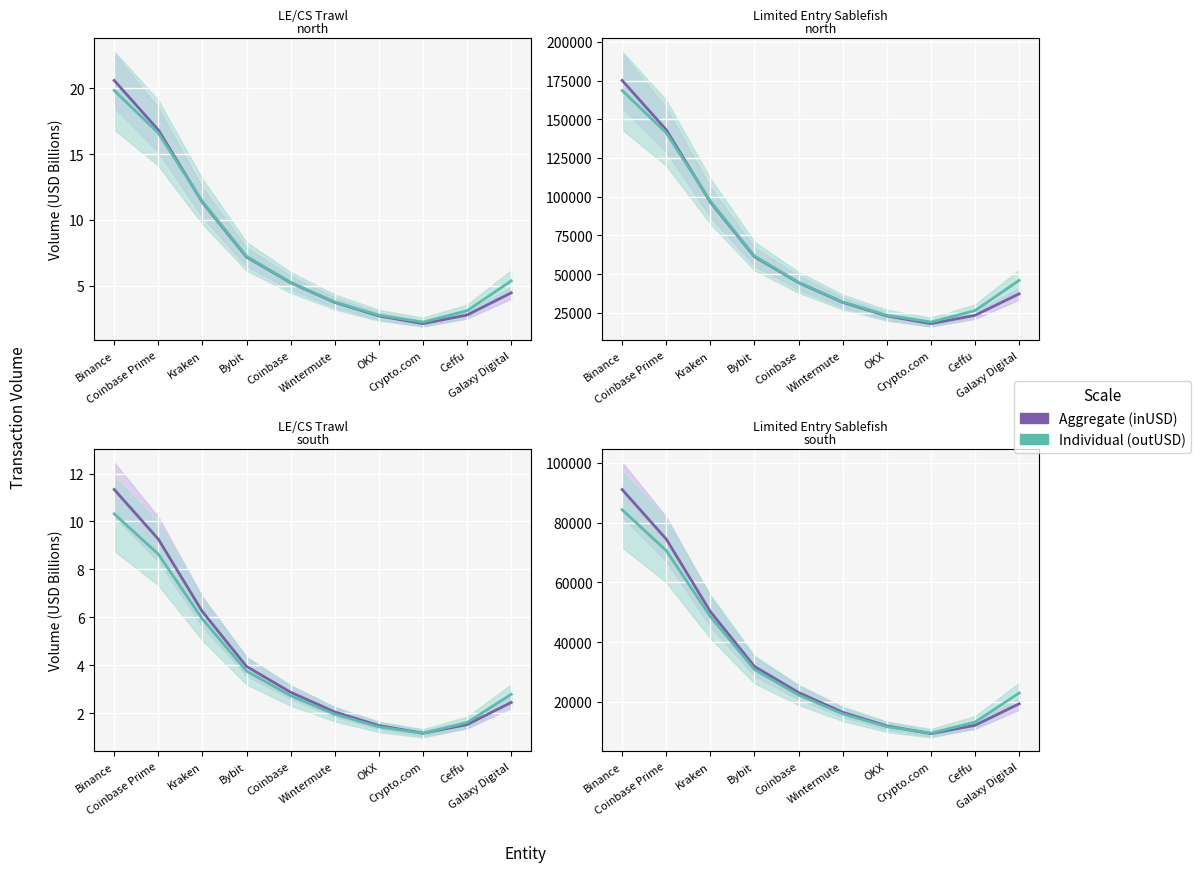

Rank the series at Binance from highest to lowest value.

Aggregate, Individual